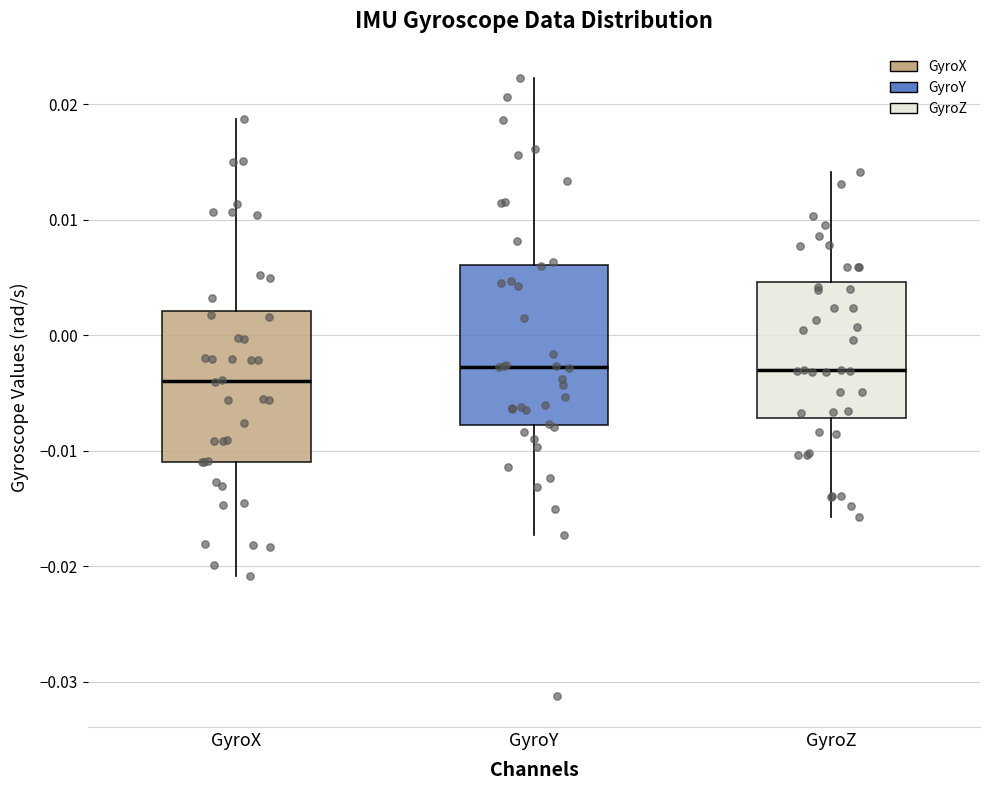

Reading left to right, read every box against the y-axis: the position of its median line, the range the box covers, and the ends of its whiskers. The values are not printed on the chart, so give them approximately, as read against the axis.

GyroX: median -0.004, box -0.011 to 0.002, whiskers -0.021 to 0.019
GyroY: median -0.003, box -0.008 to 0.006, whiskers -0.017 to 0.022
GyroZ: median -0.003, box -0.007 to 0.005, whiskers -0.016 to 0.014